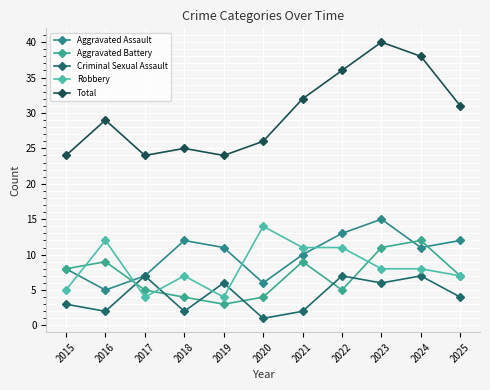

True or false: Criminal Sexual Assault has a value of 4 at 2023.

False